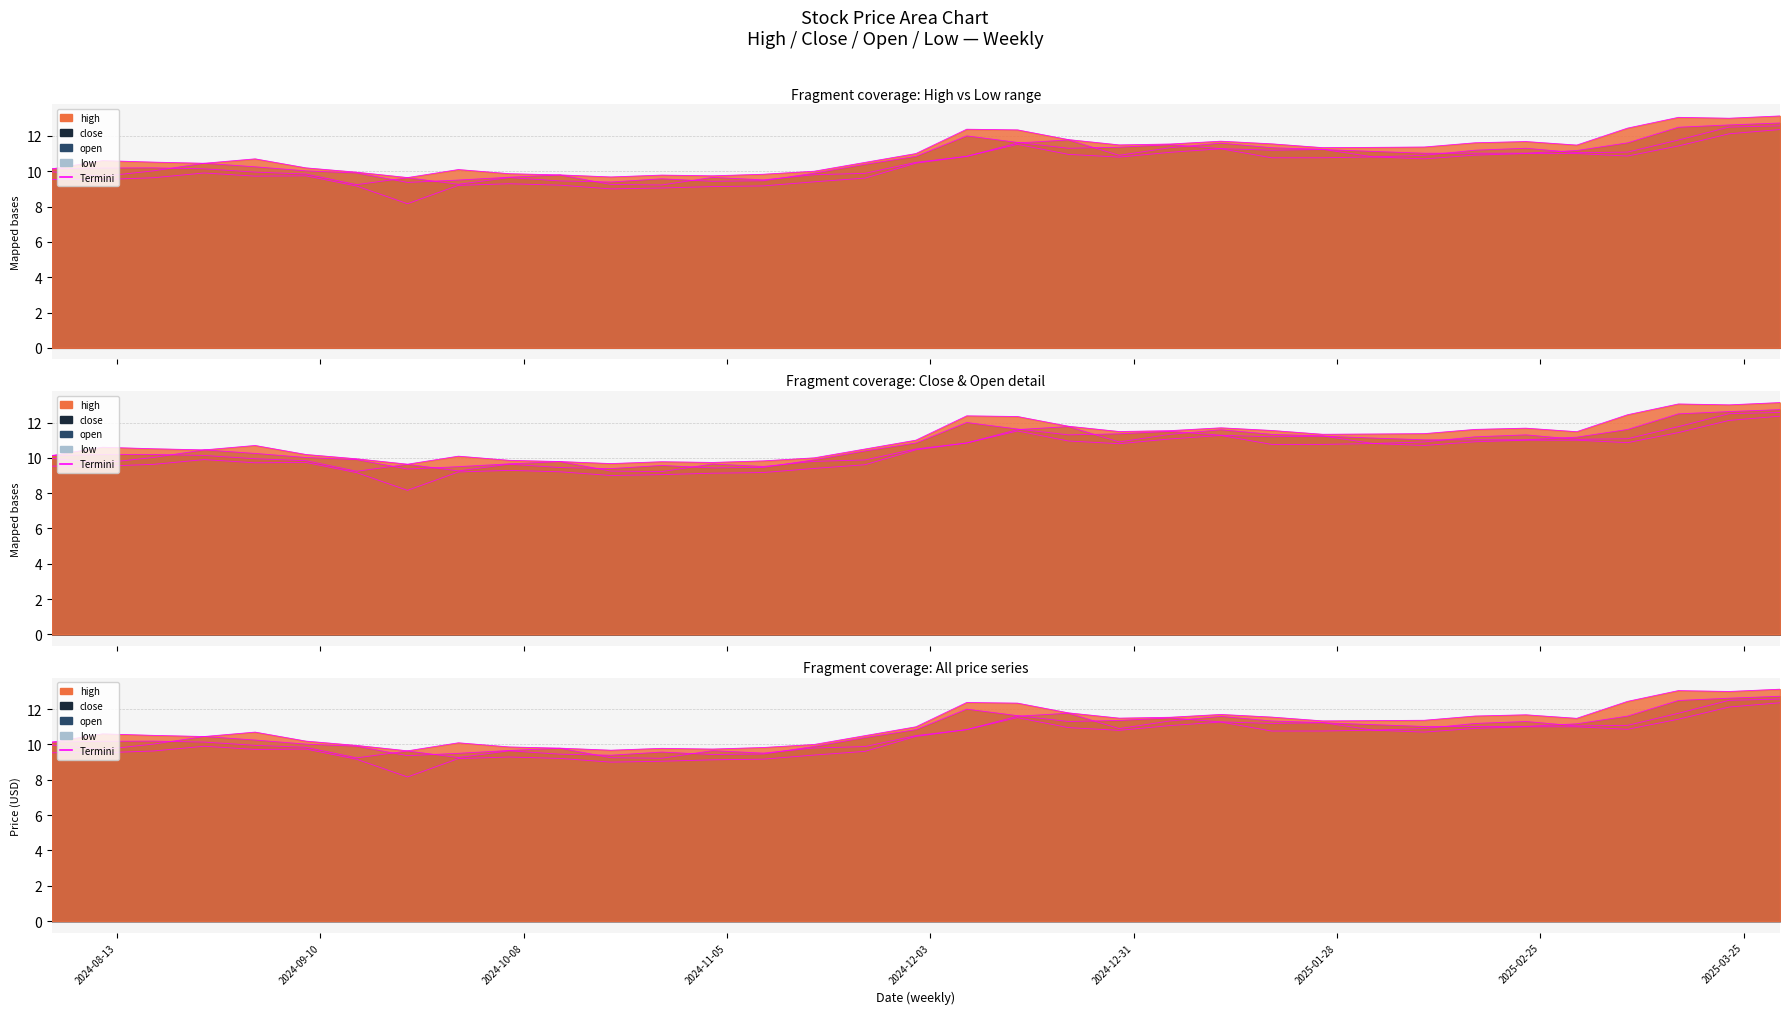

Does the chart display data point markers on the line(s)?

No